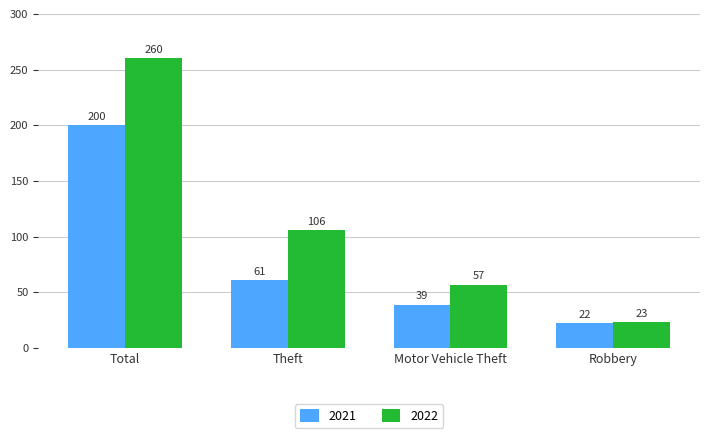

What is the value of the 2022 bar at the 3rd from the left?

57